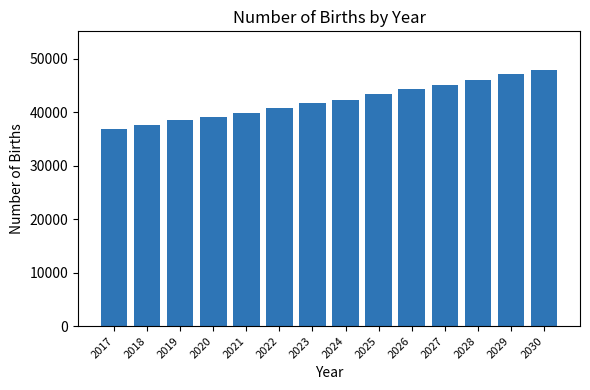

What is the sum of the values at 2029 and 2024?

89454.6